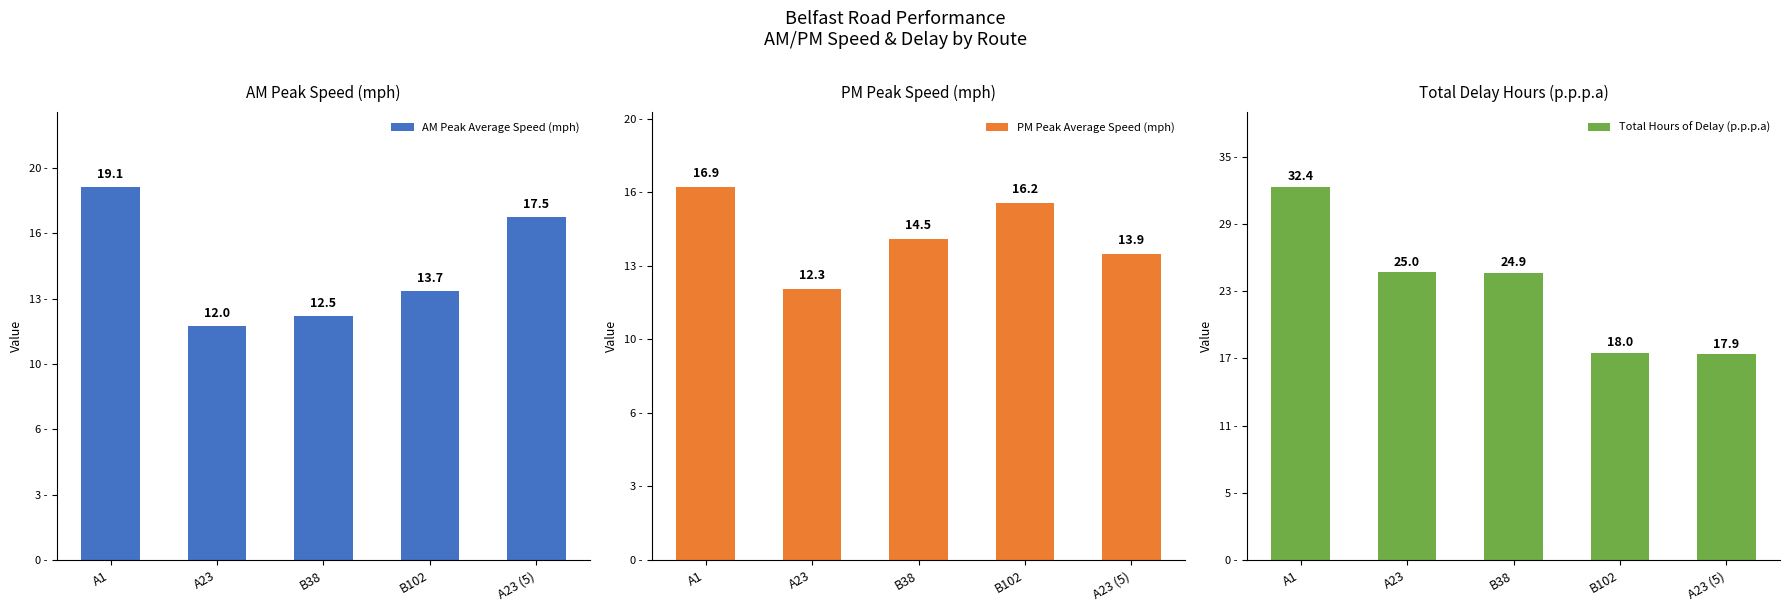

Which series changed the most between B38 and B102?

Total Hours of Delay (p.p.p.a)